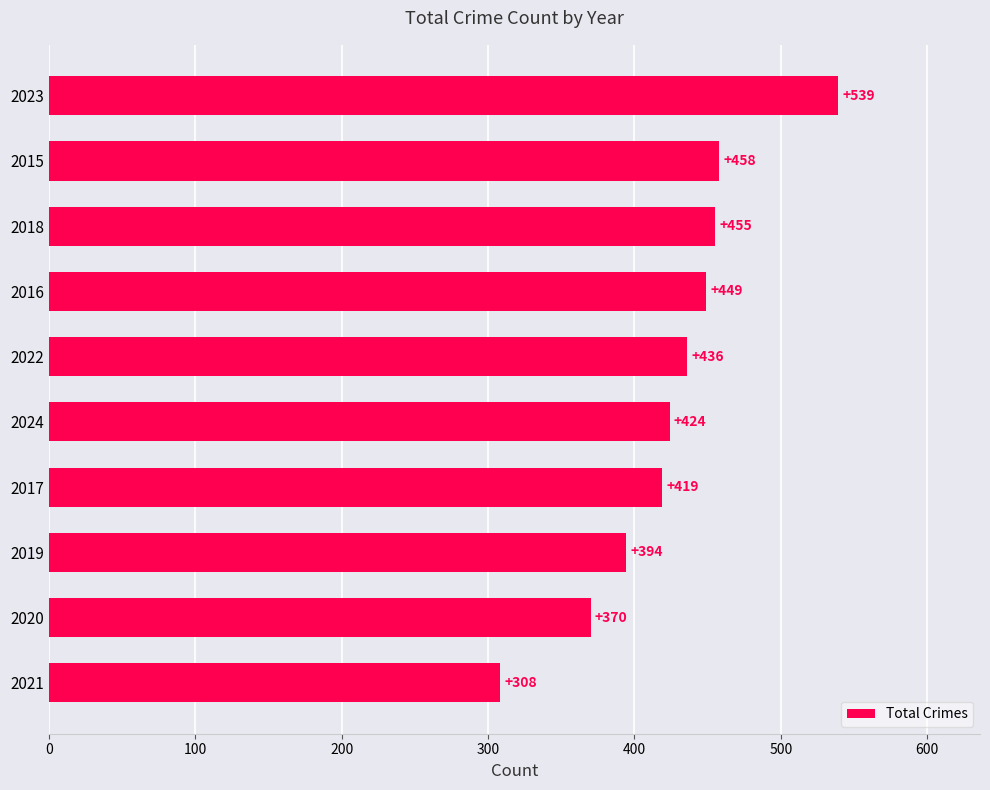

What is the change in value from 2024 to 2022?

+12